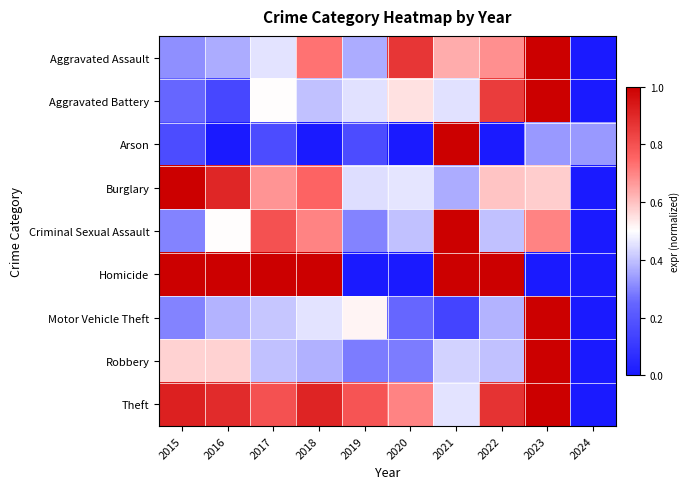

Count the number of data series in this chart.

9